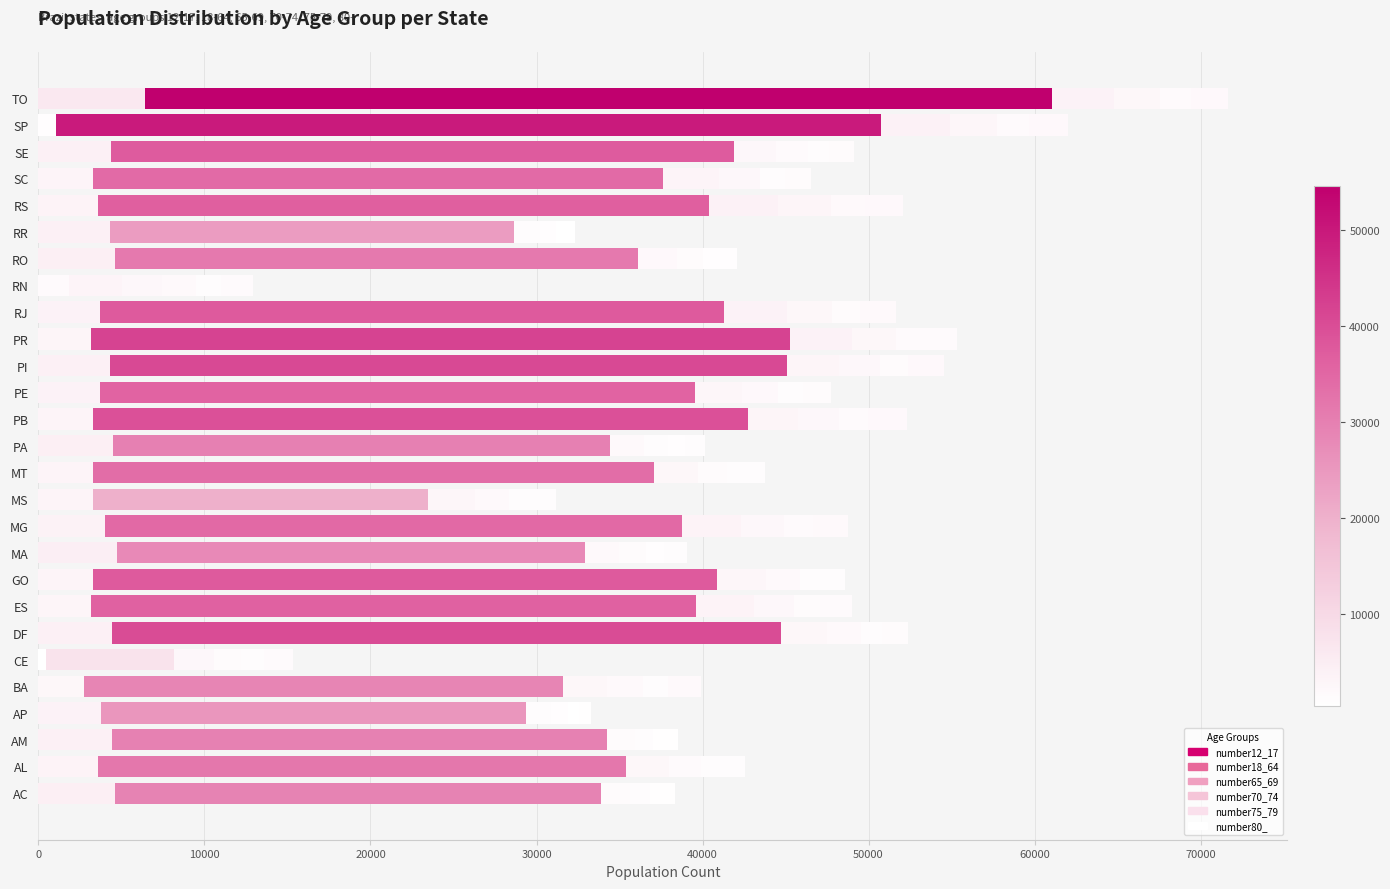

Count the number of categories in the chart.

27